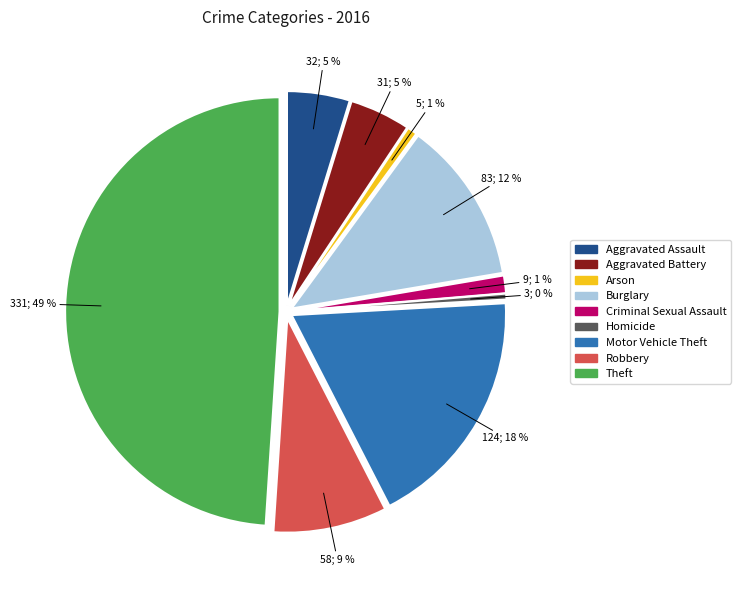

Does Theft account for over 50% of the chart?

No